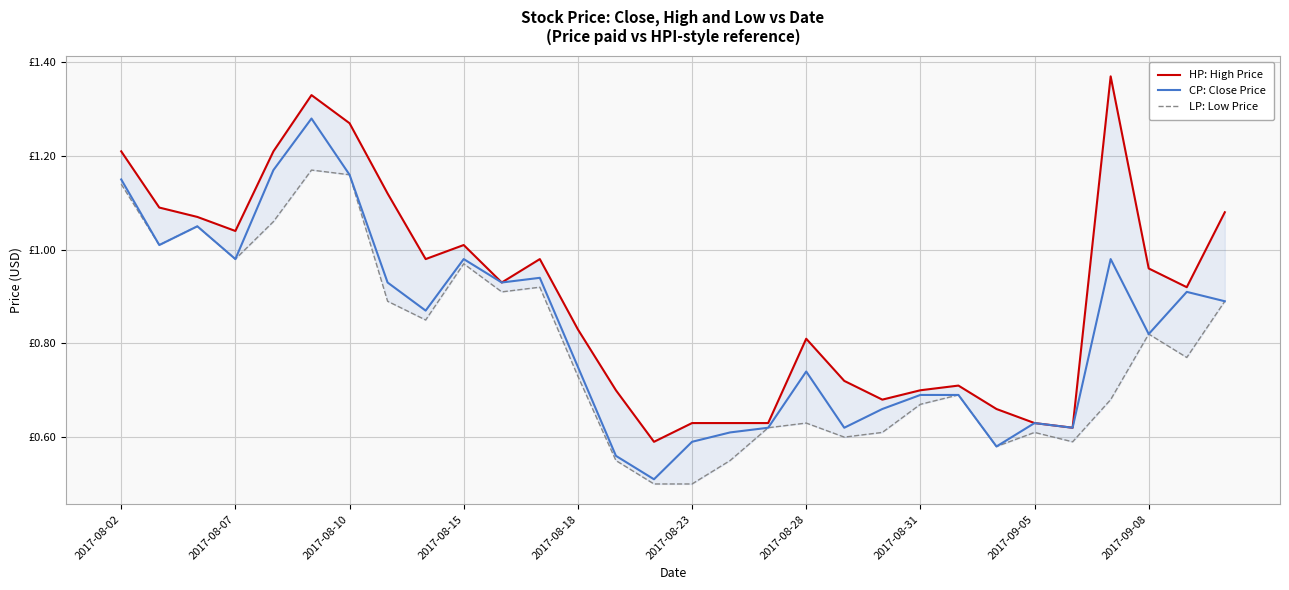

Rank the series by their maximum value, from lowest to highest.

LP: Low Price, CP: Close Price, HP: High Price